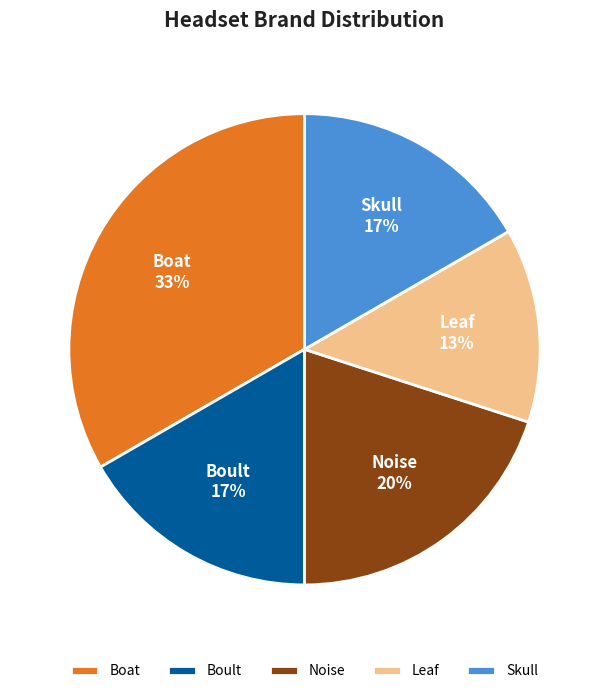

To the nearest percent, what is the difference between the largest and smallest slice percentages?

20%